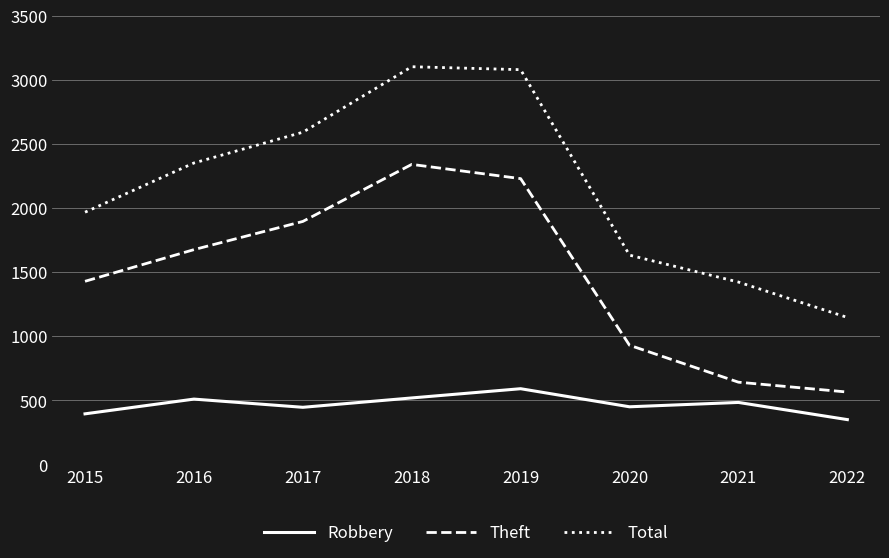

True or false: Total has more than 1 points higher than both neighbors.

False